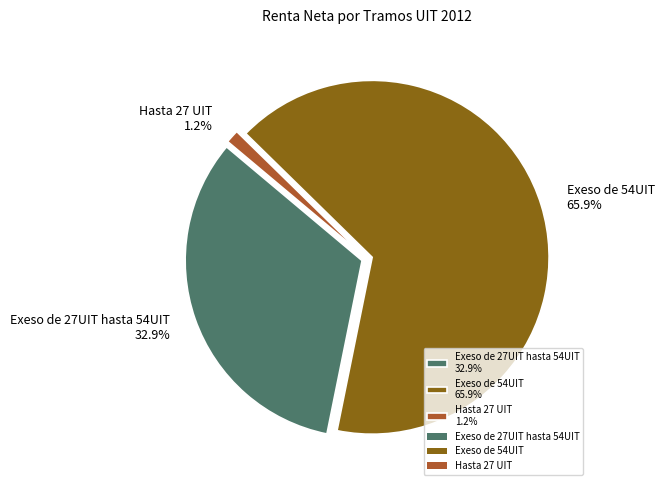

Combined, do Exeso de 54UIT and Hasta 27 UIT account for over 50%?

Yes